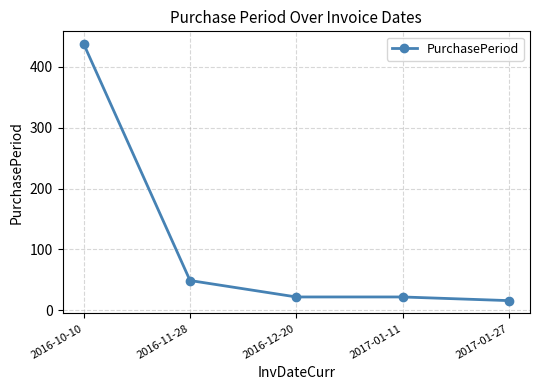

Which category has the highest value across all series?

2016-10-10